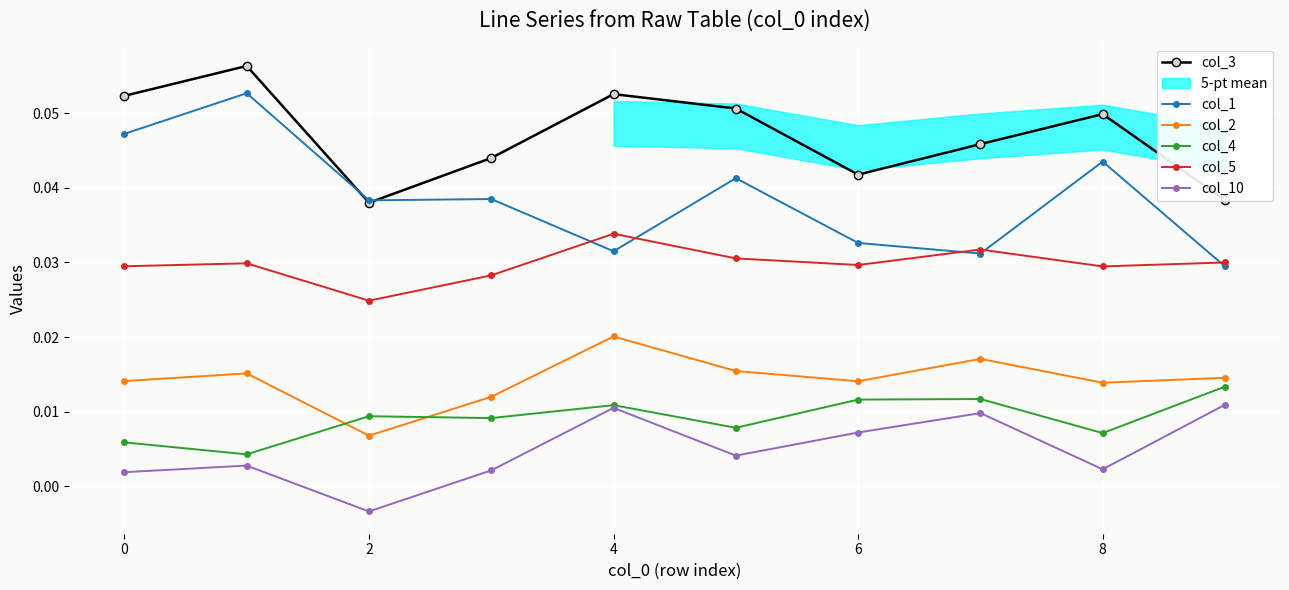

What is the greatest value displayed?

0.1